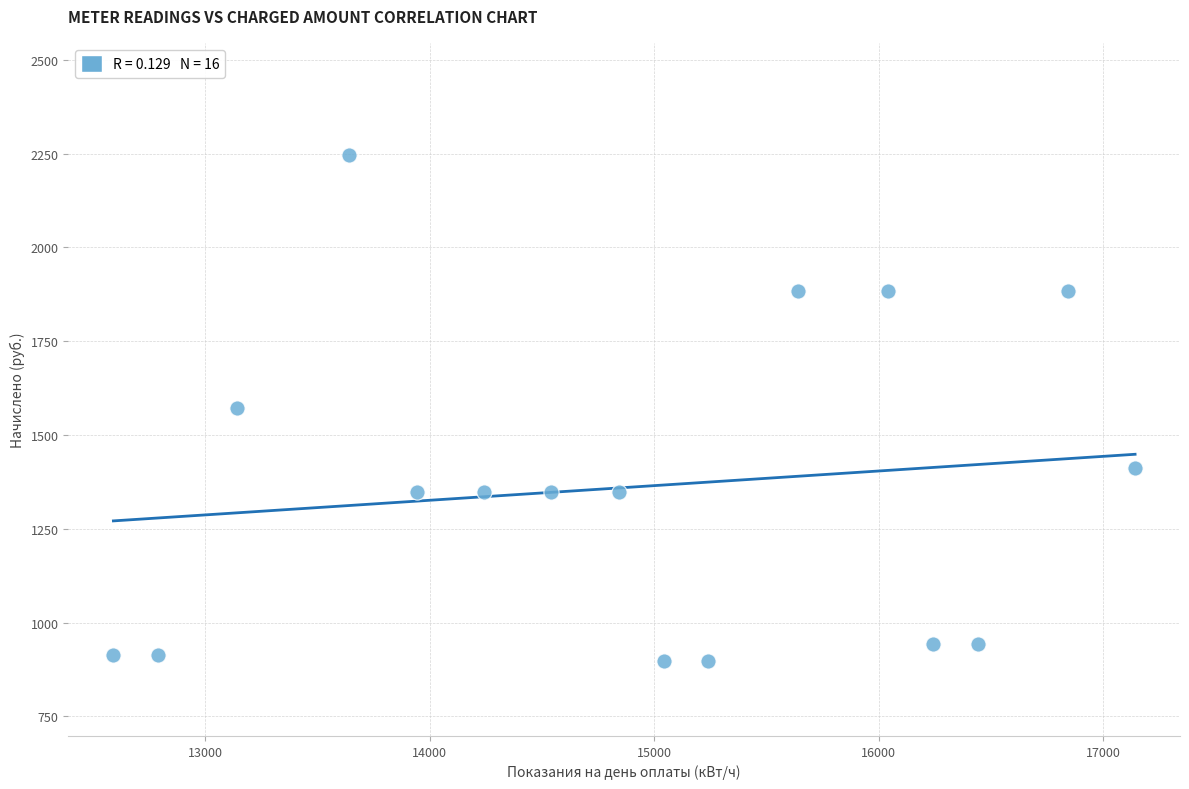

What is the range of X values (max minus min)?

4550.0